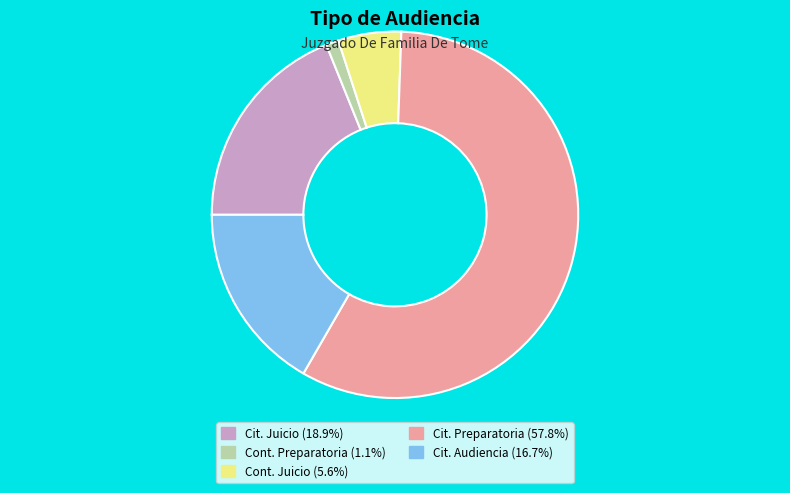

Does any single category account for the majority?

Yes